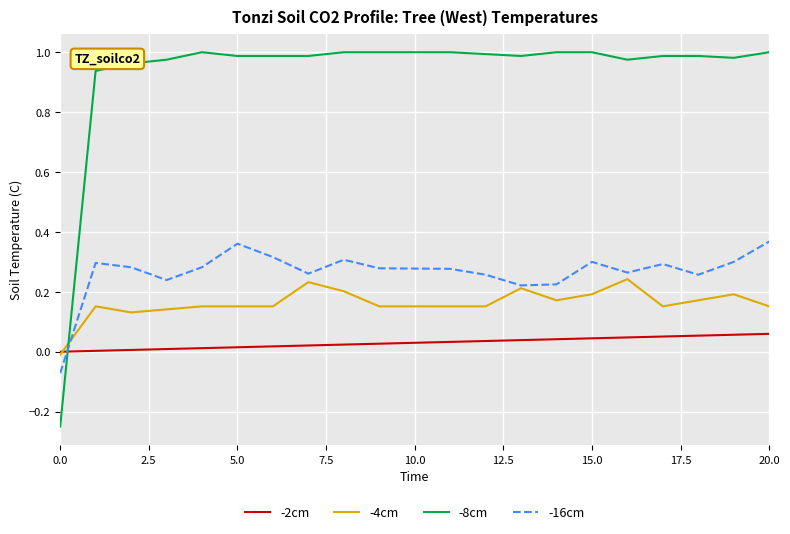

Which series has the largest range (max minus min)?

-8cm